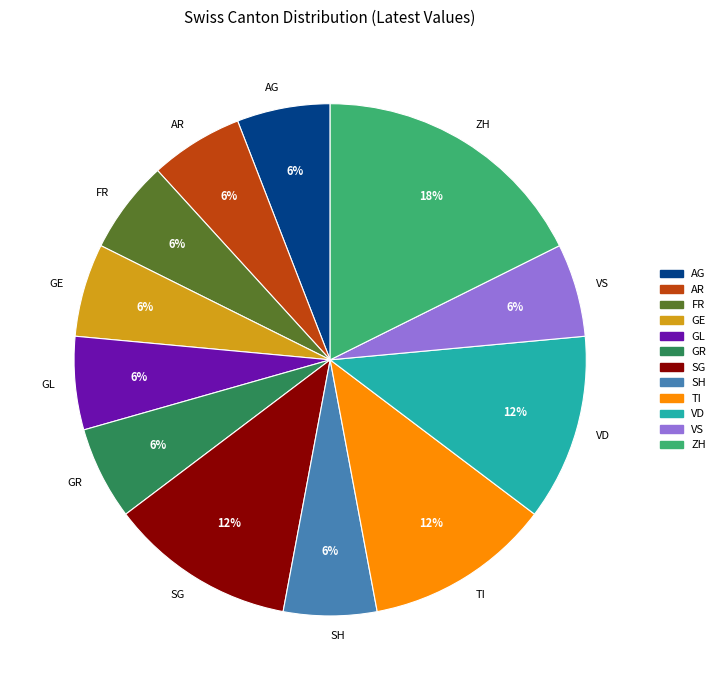

Is there any slice that represents more than half of the pie?

No